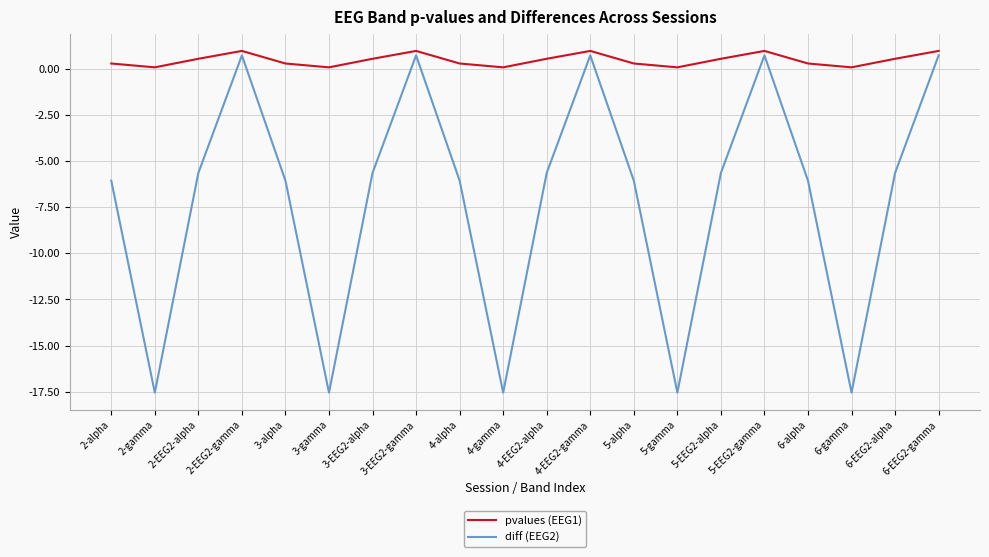

What is the smallest value displayed?

-17.6